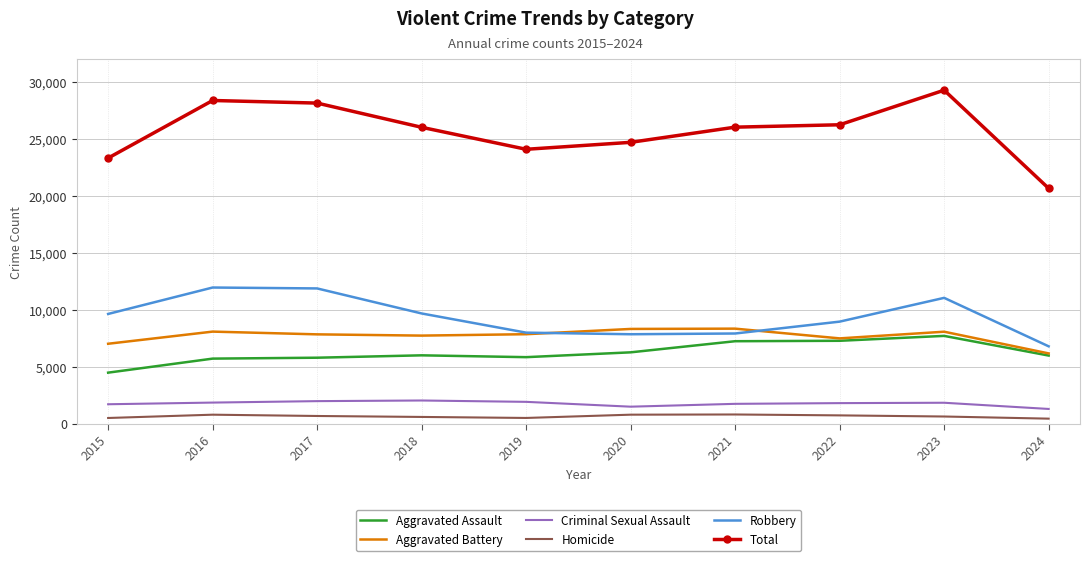

Is the value of Total at 2023 greater than the value of Homicide at 2023?

Yes